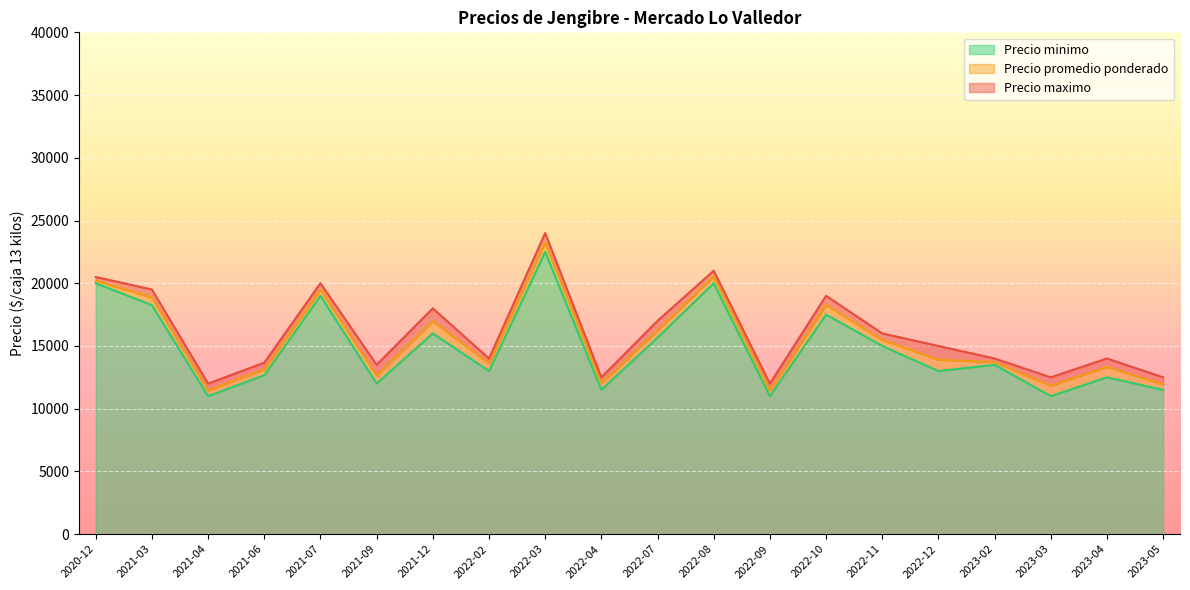

List the series in order of their overall mean, lowest first.

Precio minimo, Precio promedio ponderado, Precio maximo